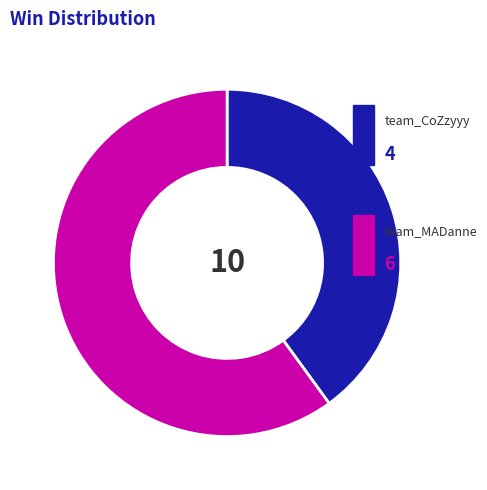

Is there any slice that represents more than half of the pie?

Yes